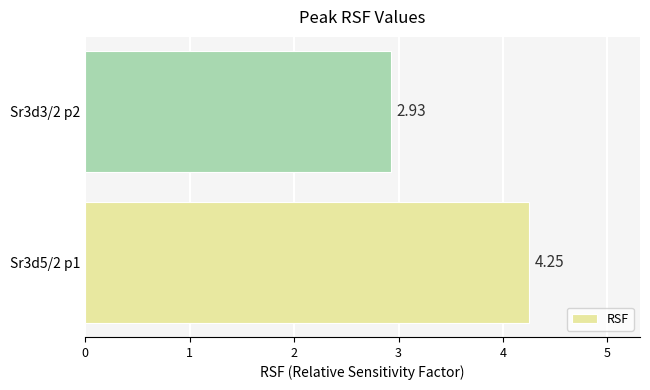

What is the change in value from Sr3d5/2 p1 to Sr3d3/2 p2?

-1.3